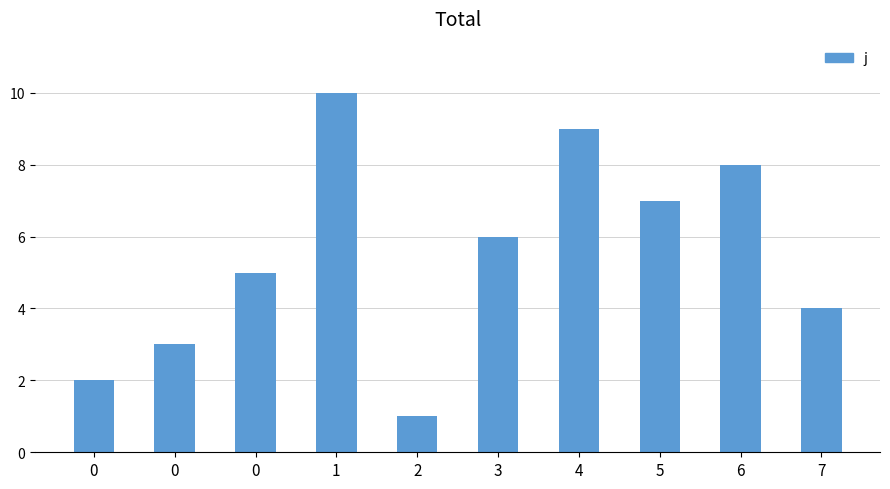

Rank the categories by value from lowest to highest.

2, 0, 0, 7, 0, 3, 5, 6, 4, 1